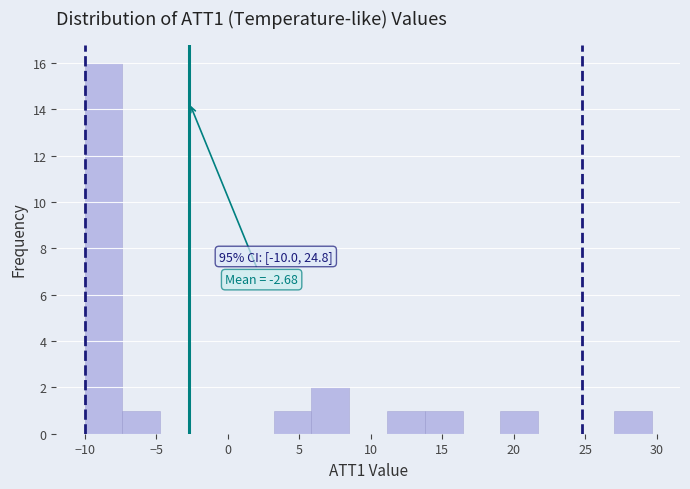

Which range on the x-axis has the tallest bar?

-10.0 to -7.5